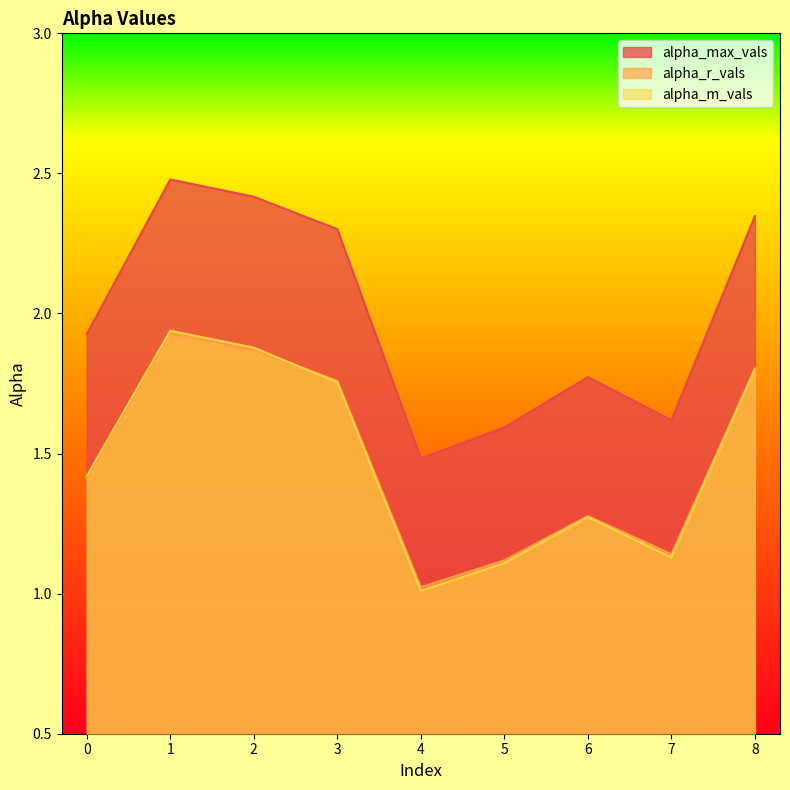

What is the sum of all alpha_max_vals values?

17.9